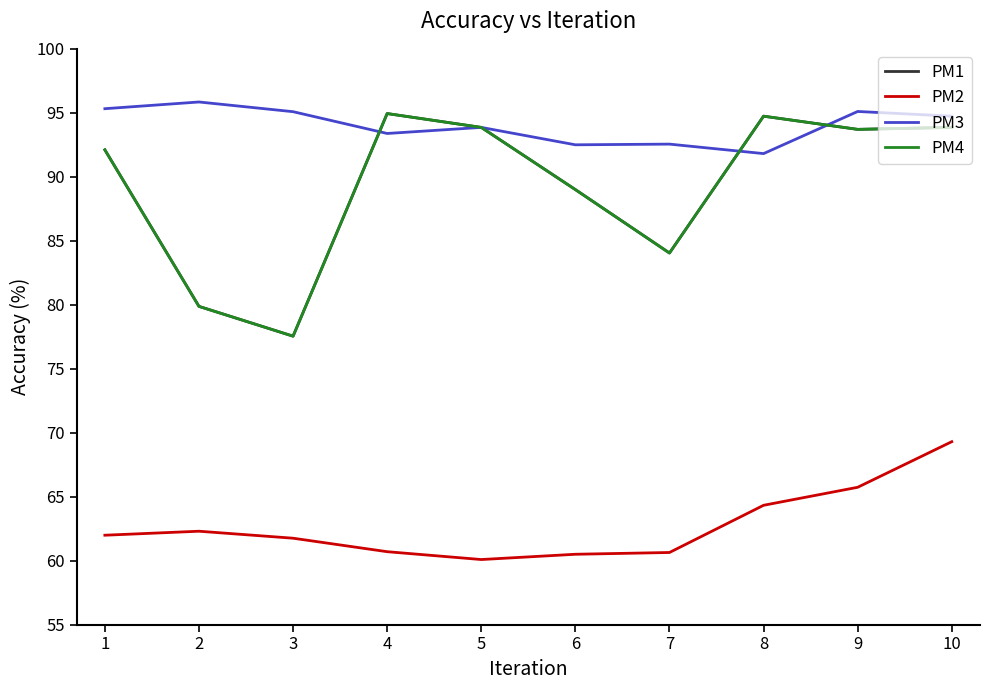

What is the lowest value of the PM2 series?

60.1